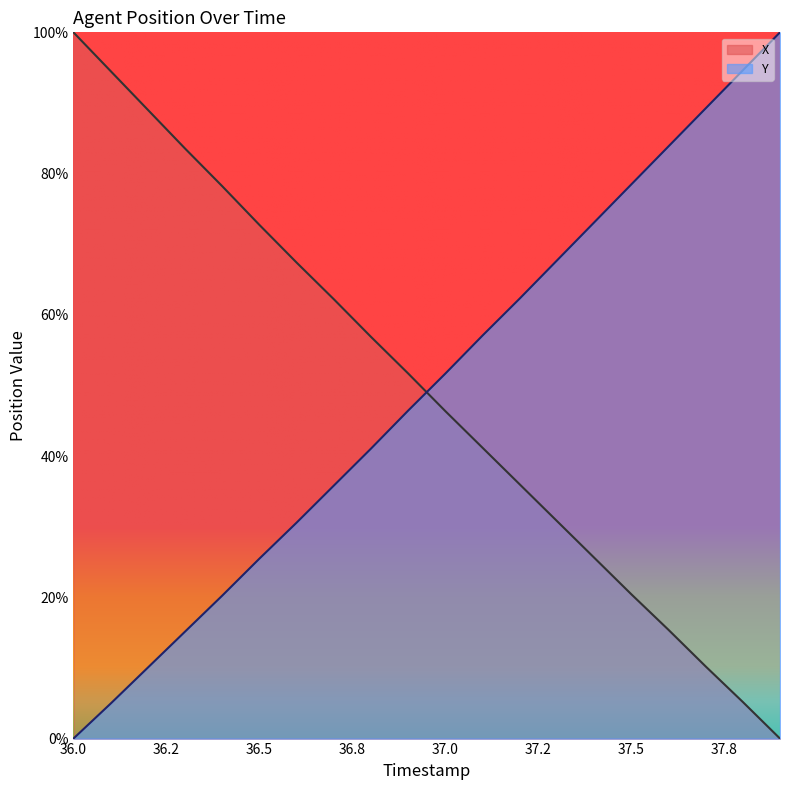

At which category is the sum across all series the highest?

36.0